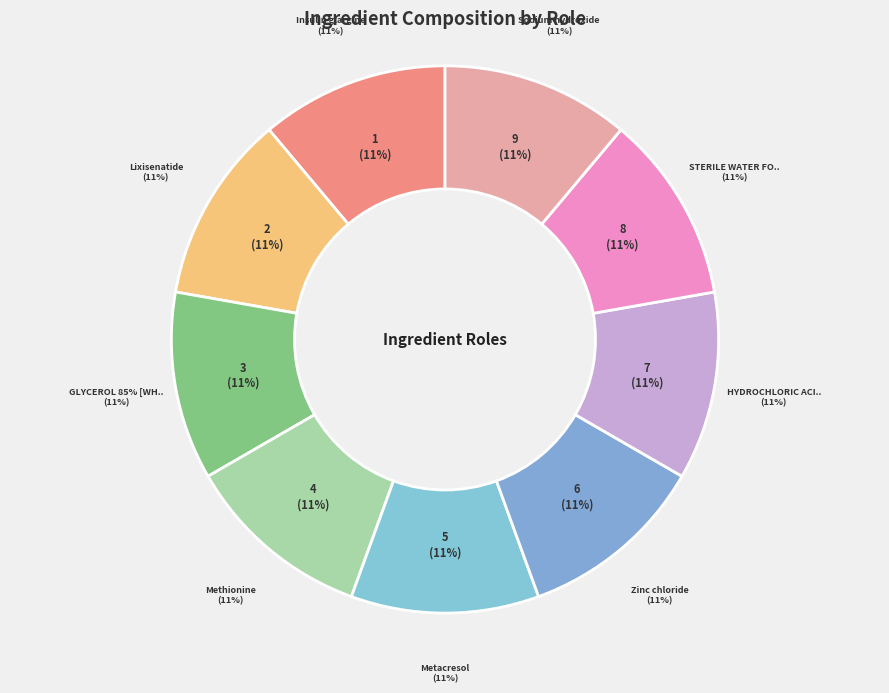

Rank the categories by value from highest to lowest.

GLYCEROL 85% [WHO-DD], Methionine, Metacresol, Zinc chloride, HYDROCHLORIC ACID [IARC], STERILE WATER FOR INJECTION, Sodium hydroxide, Insulin glargine, Lixisenatide